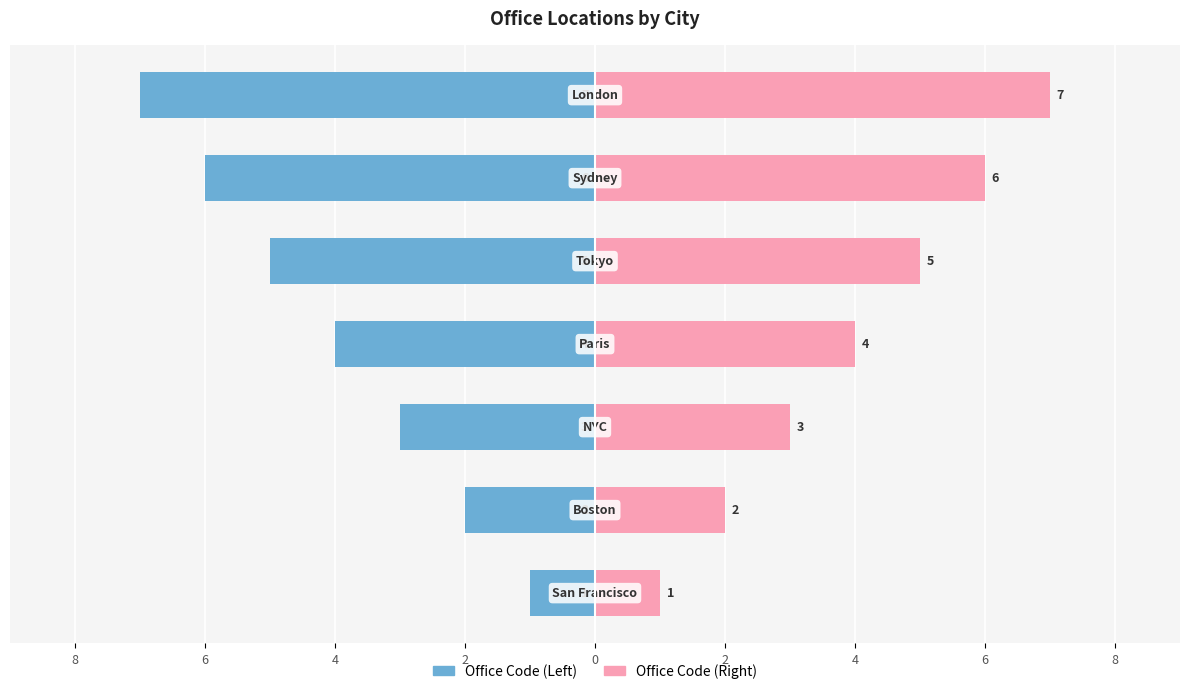

At how many categories does at least one series exceed 0?

7